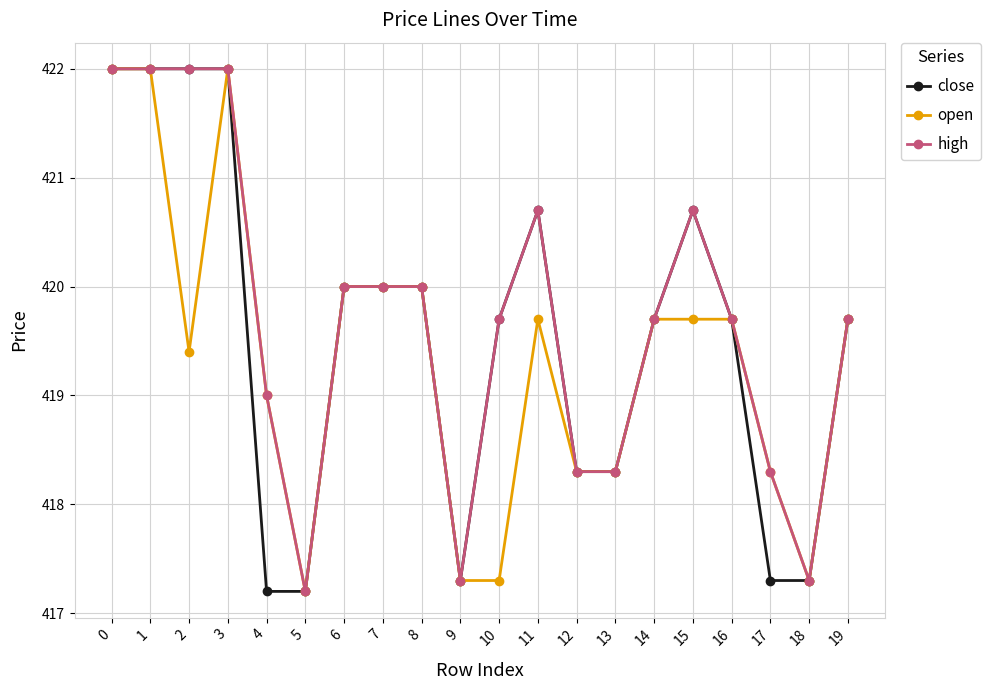

Is the value of open at 5 greater than the value of high at 12?

No